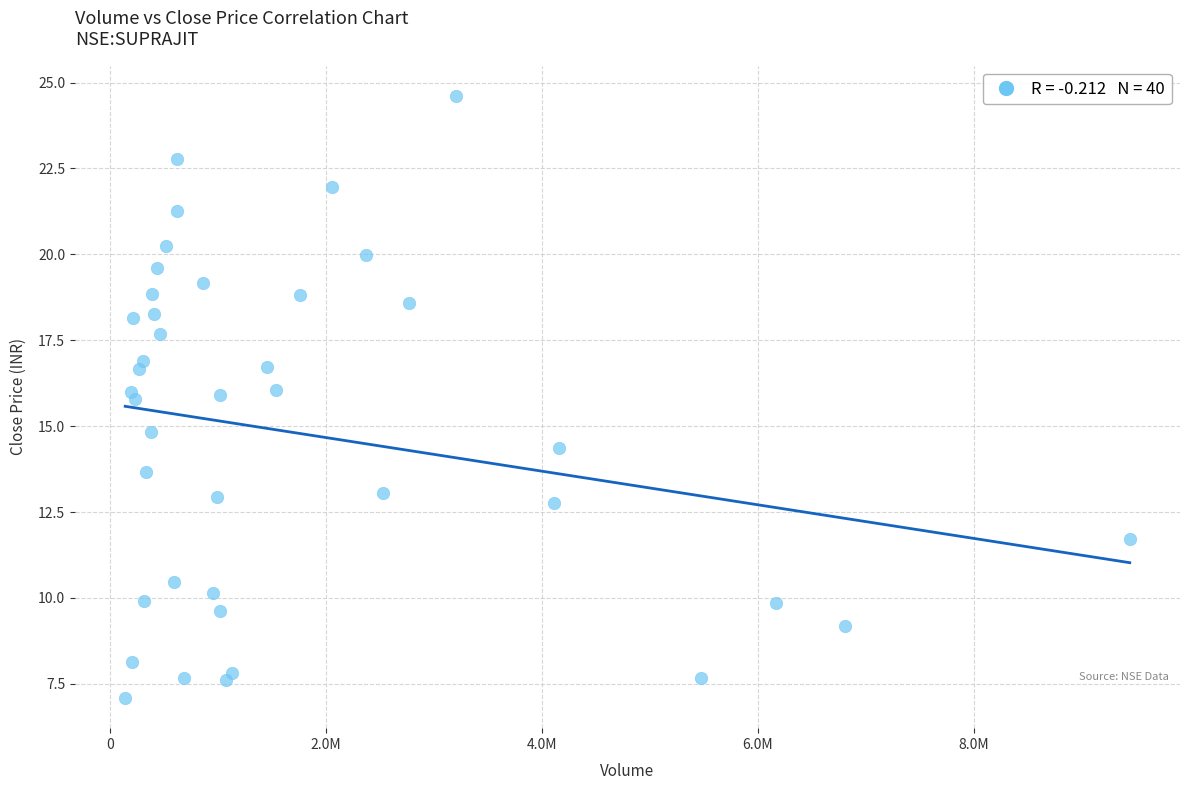

What is the range of Y values (max minus min)?

17.5